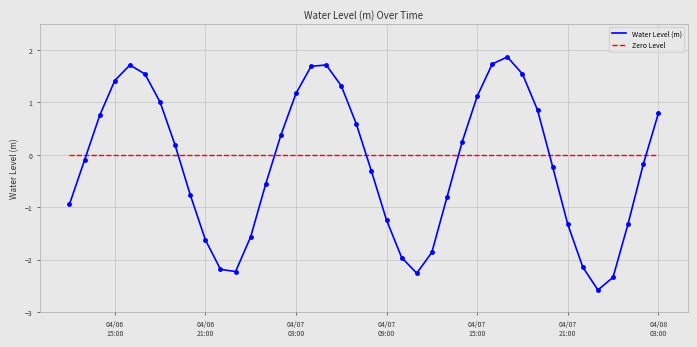

Rank the series by their average value, from highest to lowest.

Zero Level, Water Level (m)